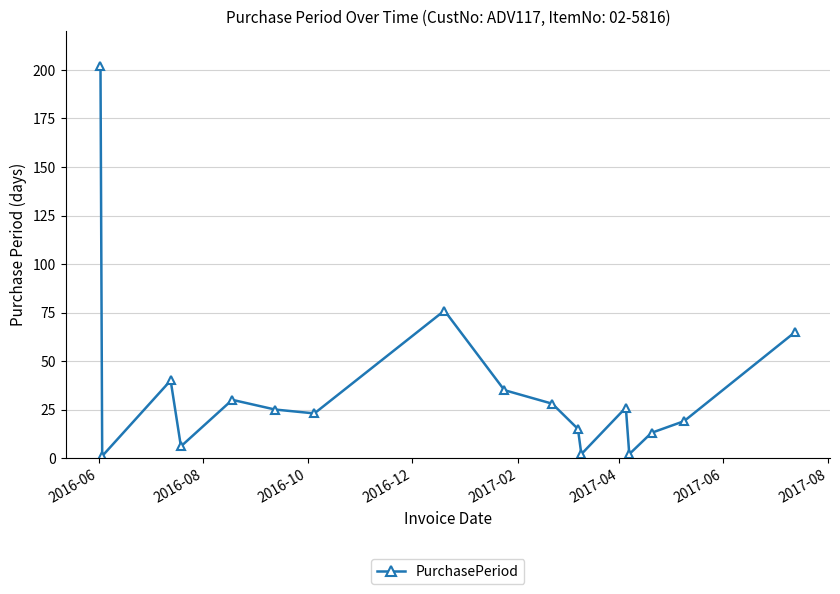

Reading left to right, what are all the values shown in this chart?

202	1	40	6	30	25	23	76	35	28	15	2	26	2	13	19	65